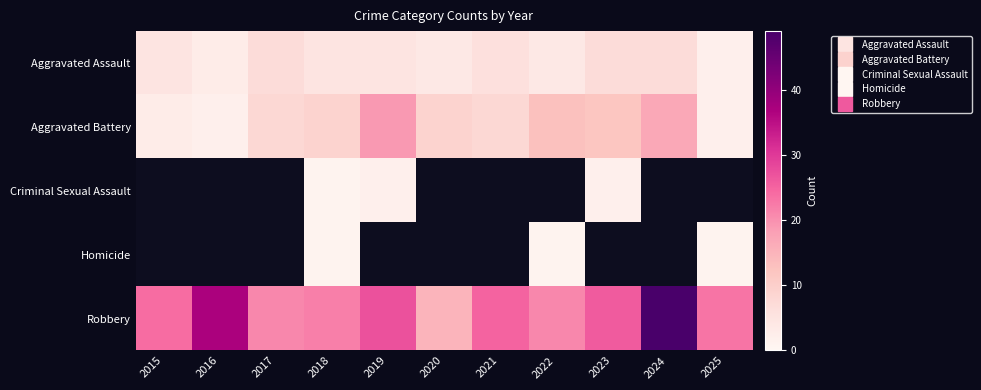

Count the number of data series in this chart.

5